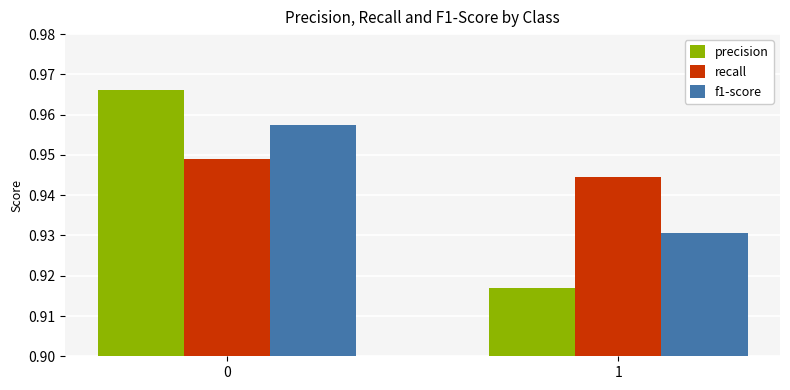

At which category does the chart reach its minimum across all series?

1